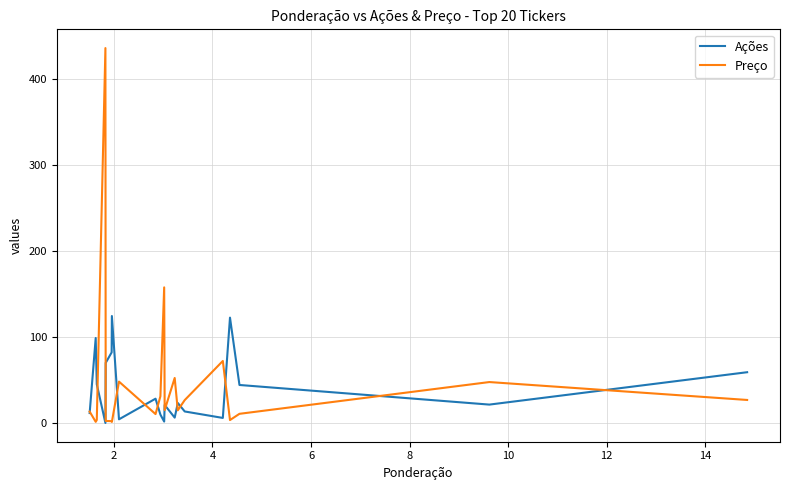

What is the greatest value displayed?

436.0